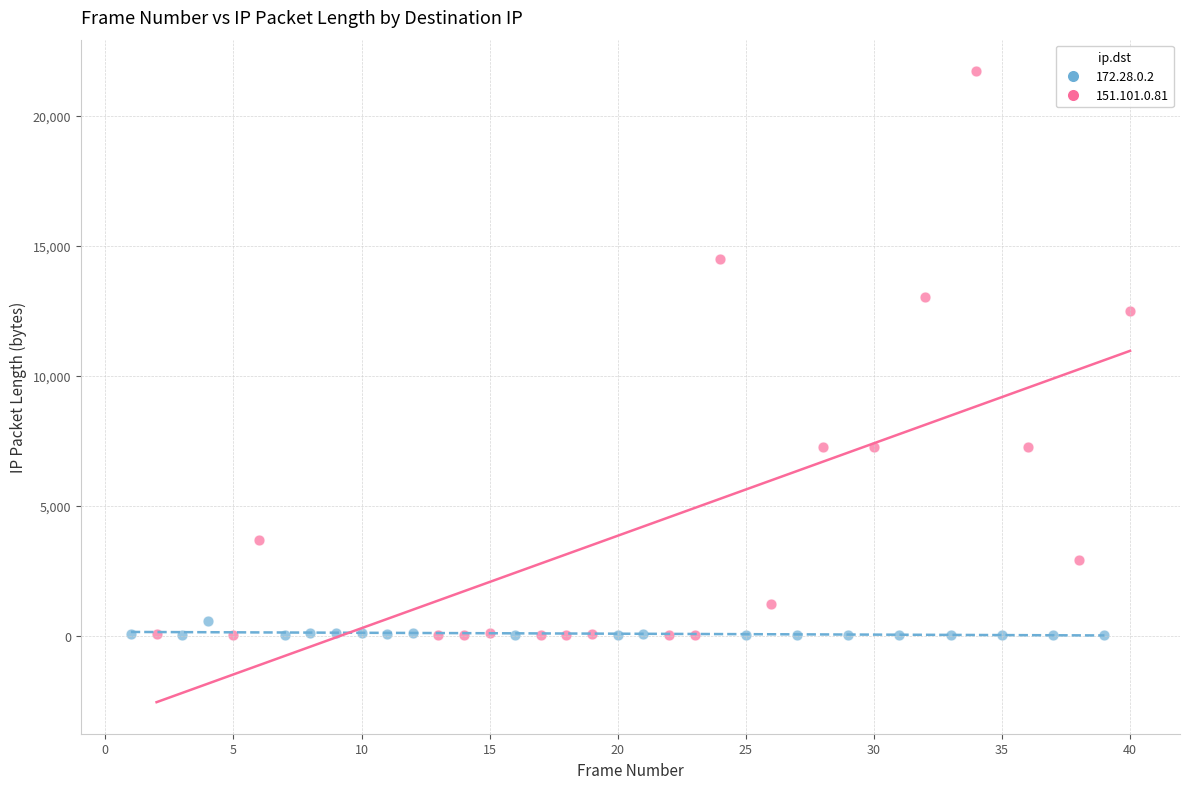

Which series reaches the maximum Y coordinate?

151.101.0.81